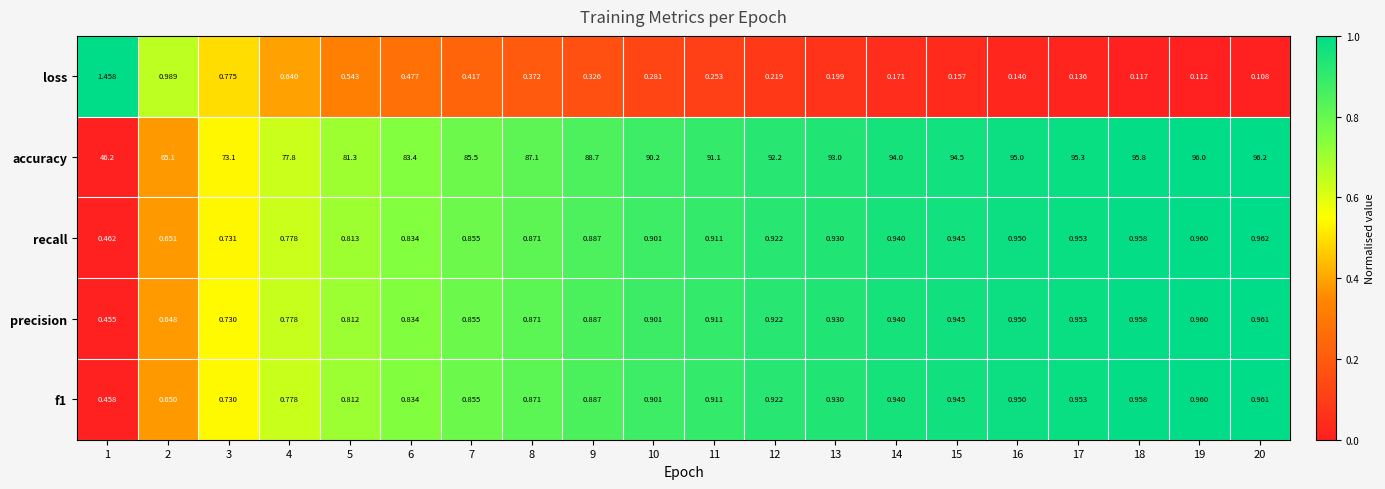

Is the value of recall at 13 greater than the value of loss at 4?

Yes